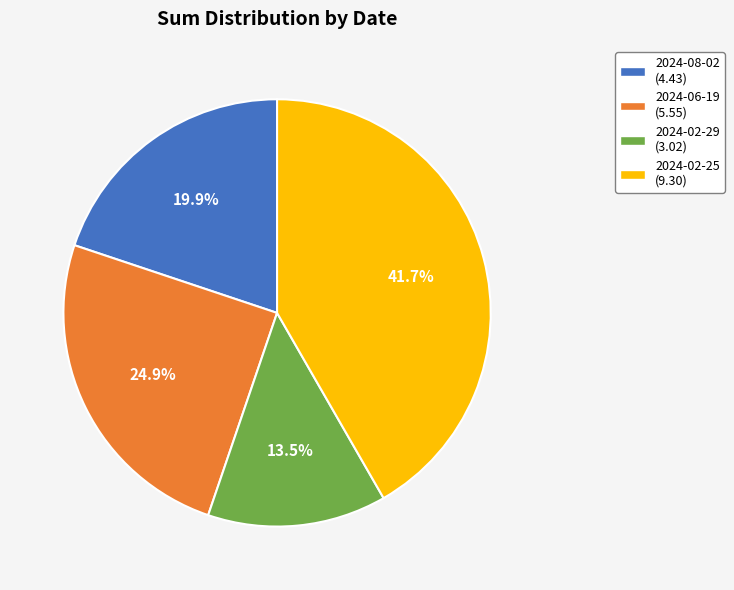

To the nearest percent, what is the average slice percentage?

25%